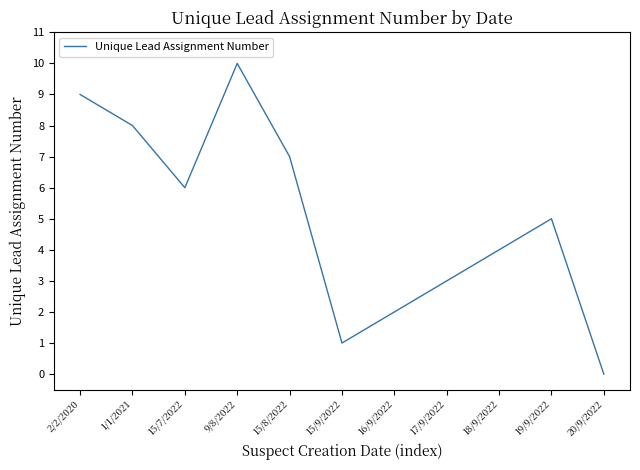

Between 2/2/2020 and 15/9/2022, which is larger?

2/2/2020